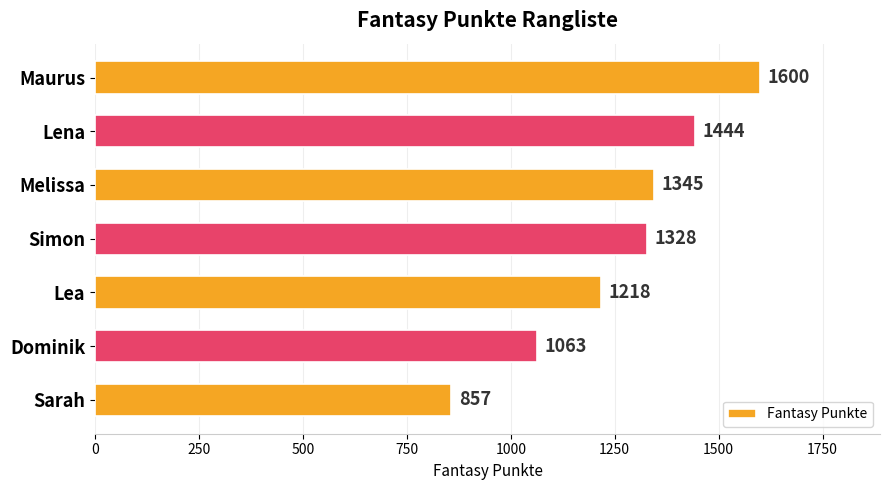

What is the difference between the maximum and minimum values?

743